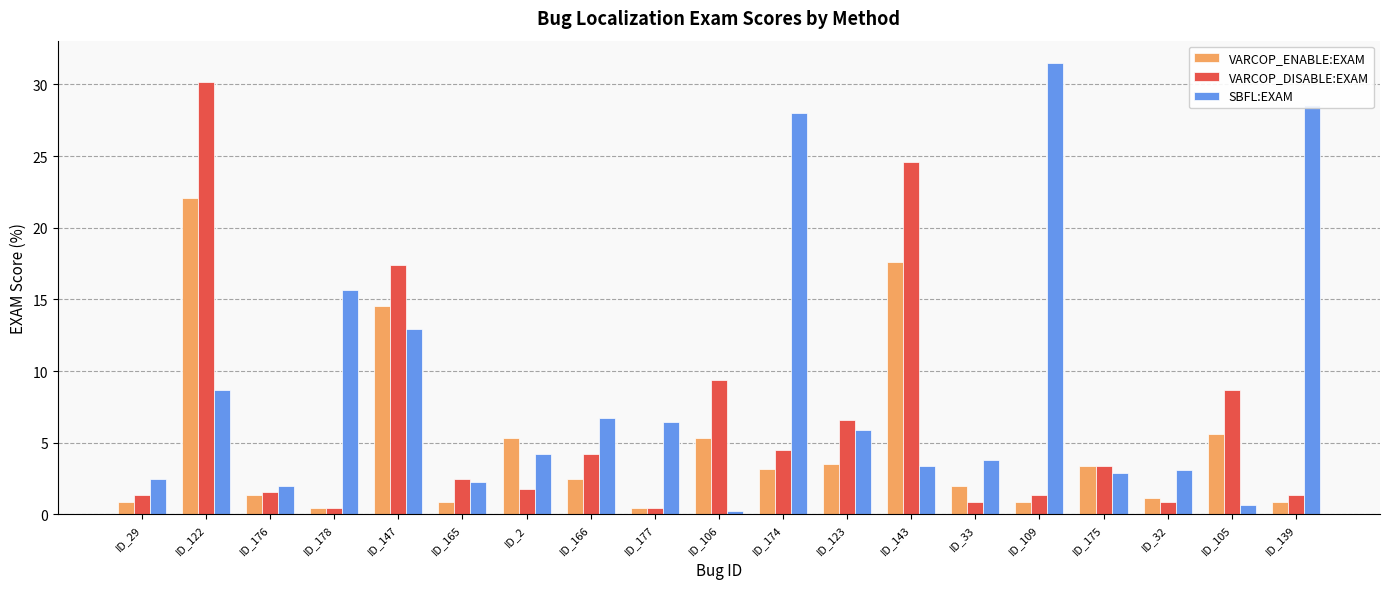

How many bars are there in each group?

3